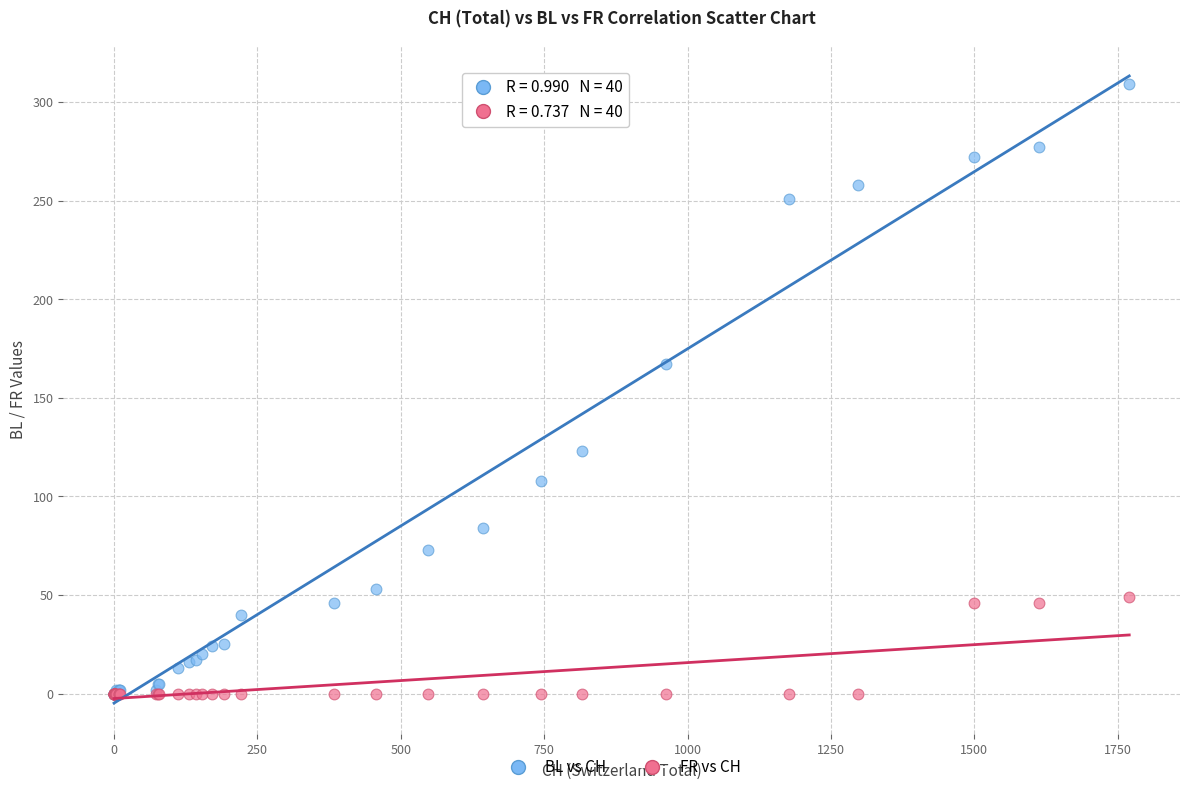

What are all the series names shown in the legend?

BL vs CH, FR vs CH